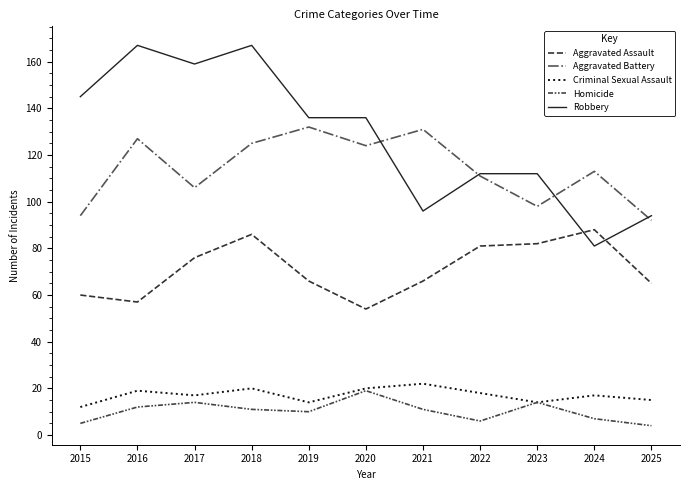

Where is the first local maximum for Aggravated Battery?

2016